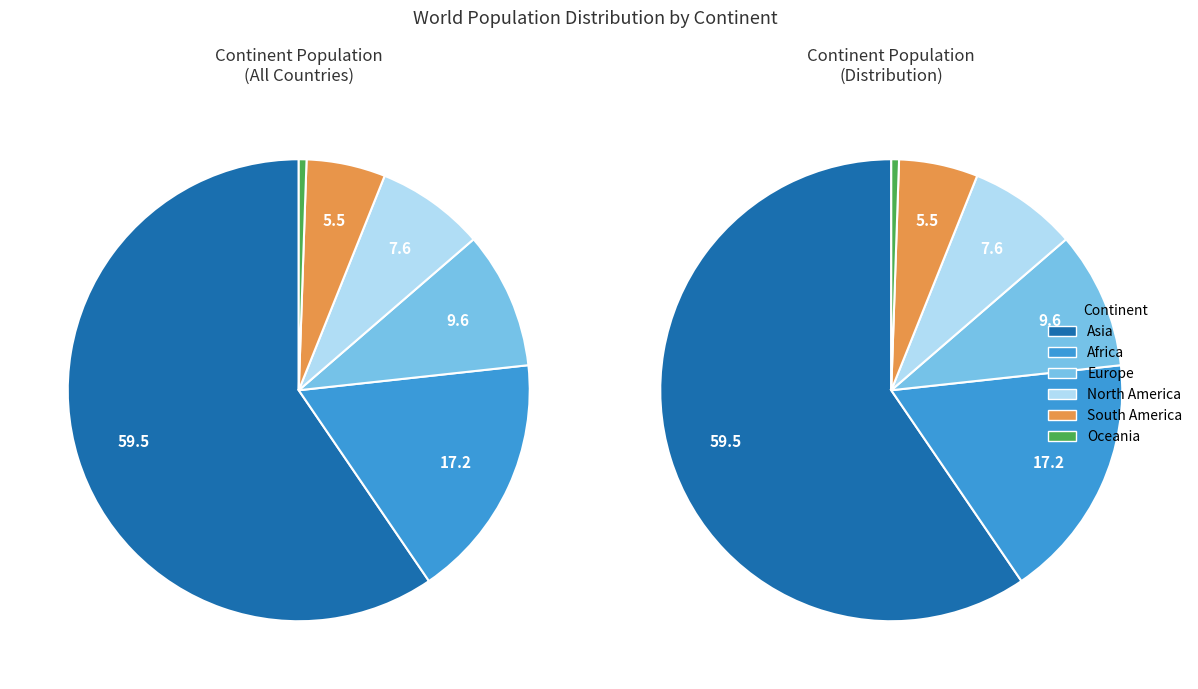

Which category has the biggest portion of the pie?

Asia